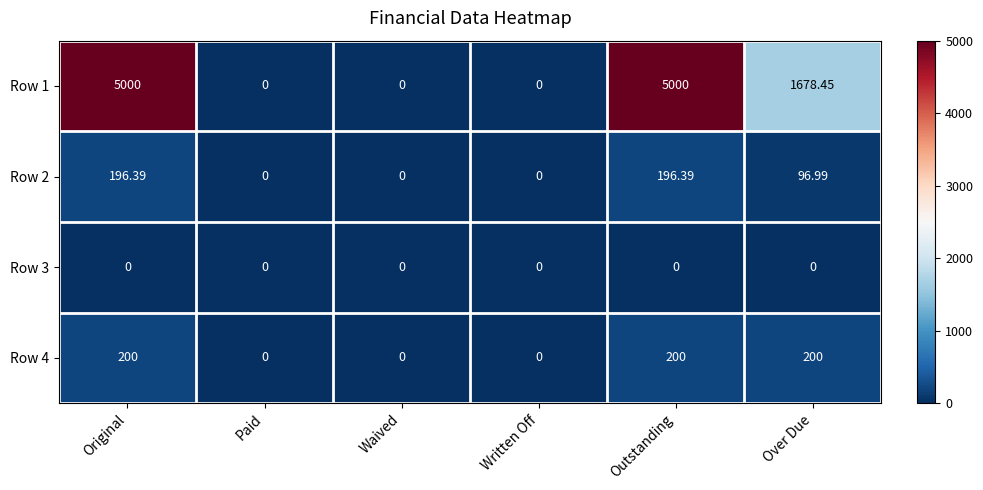

Is the value of Row 1 at Outstanding greater than the value of Row 4 at Original?

Yes